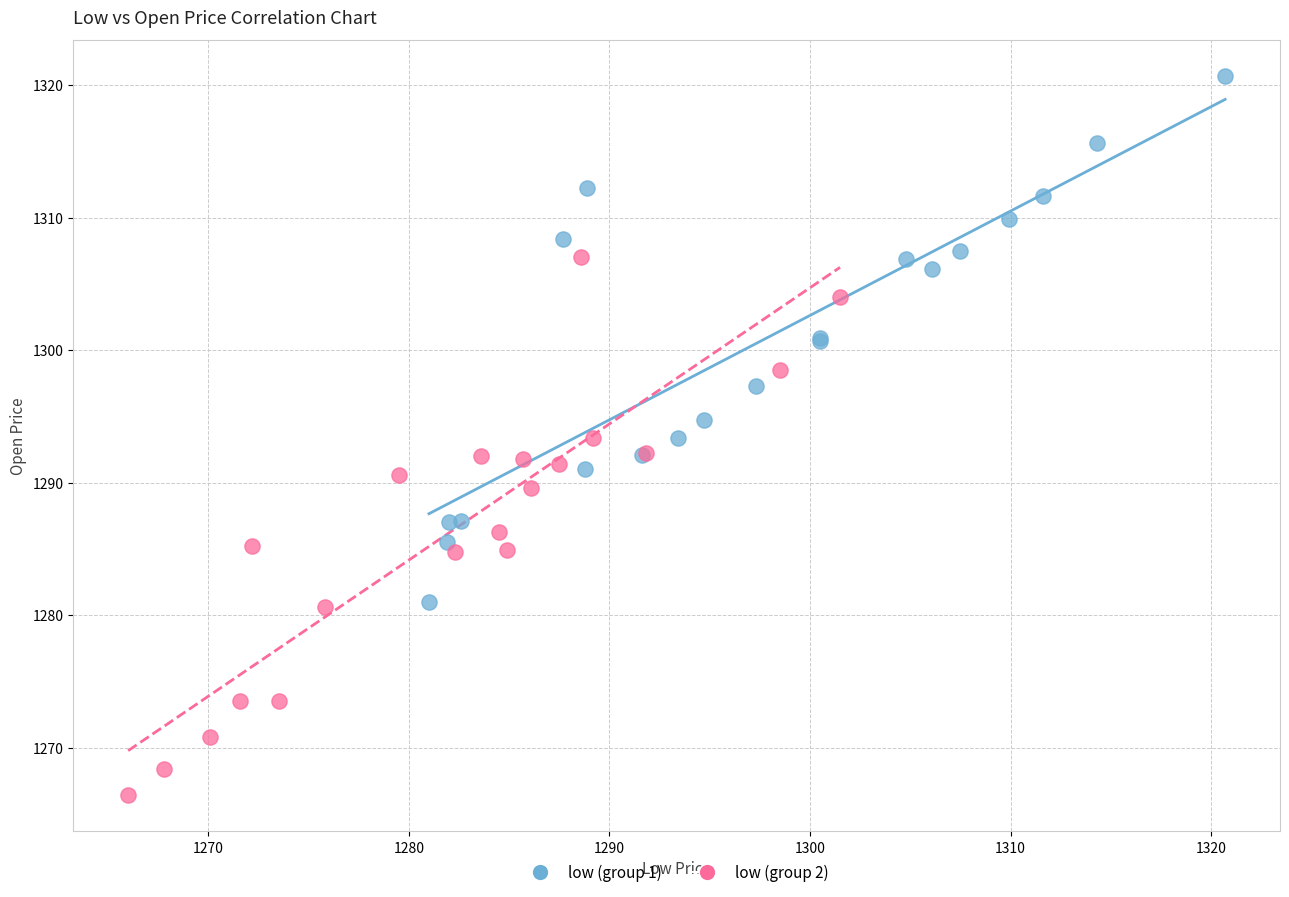

What are all the series names shown in the legend?

low (group 1), low (group 2)